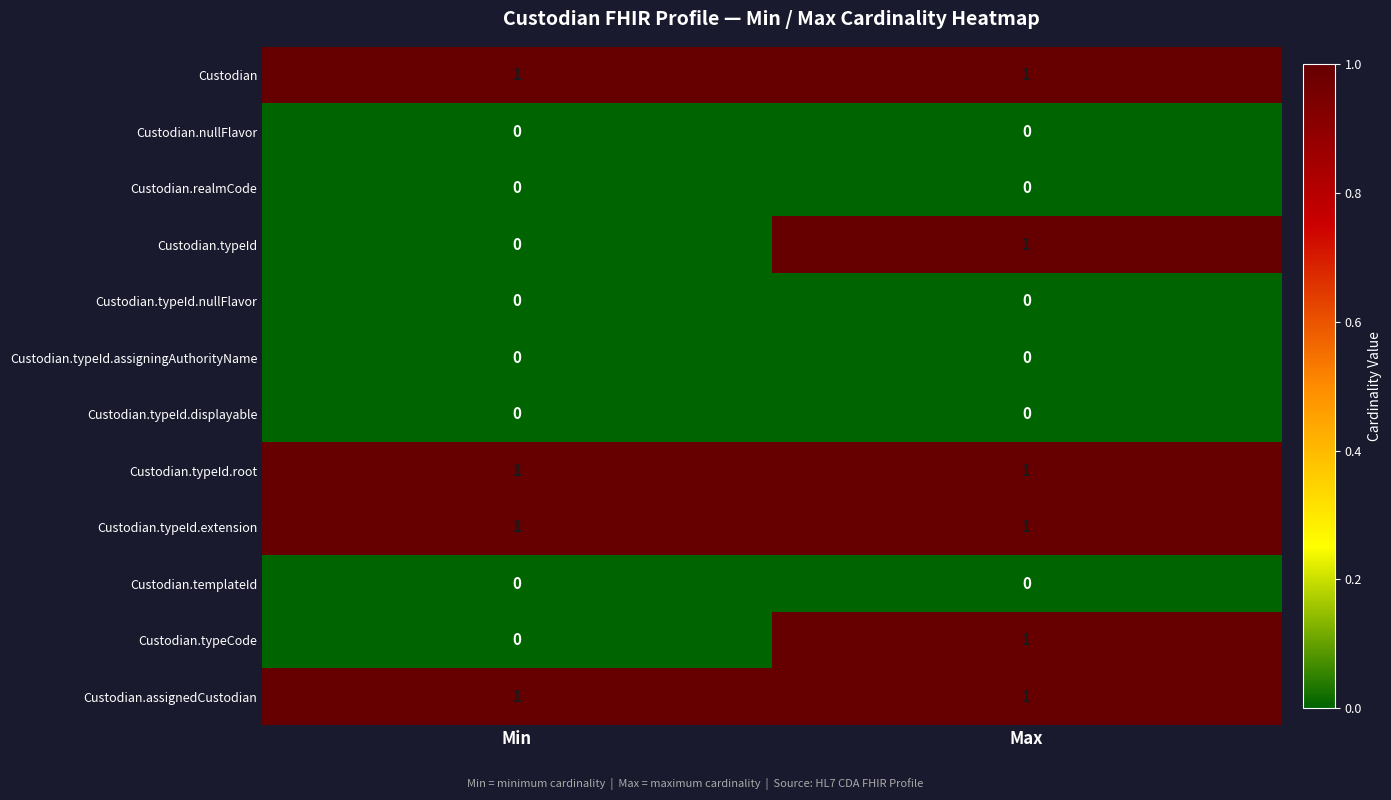

Reading left to right, list all the values displayed in this chart.

Custodian: 1	1
Custodian.nullFlavor: 0	0
Custodian.realmCode: 0	0
Custodian.typeId: 0	1
Custodian.typeId.nullFlavor: 0	0
Custodian.typeId.assigningAuthorityName: 0	0
Custodian.typeId.displayable: 0	0
Custodian.typeId.root: 1	1
Custodian.typeId.extension: 1	1
Custodian.templateId: 0	0
Custodian.typeCode: 0	1
Custodian.assignedCustodian: 1	1